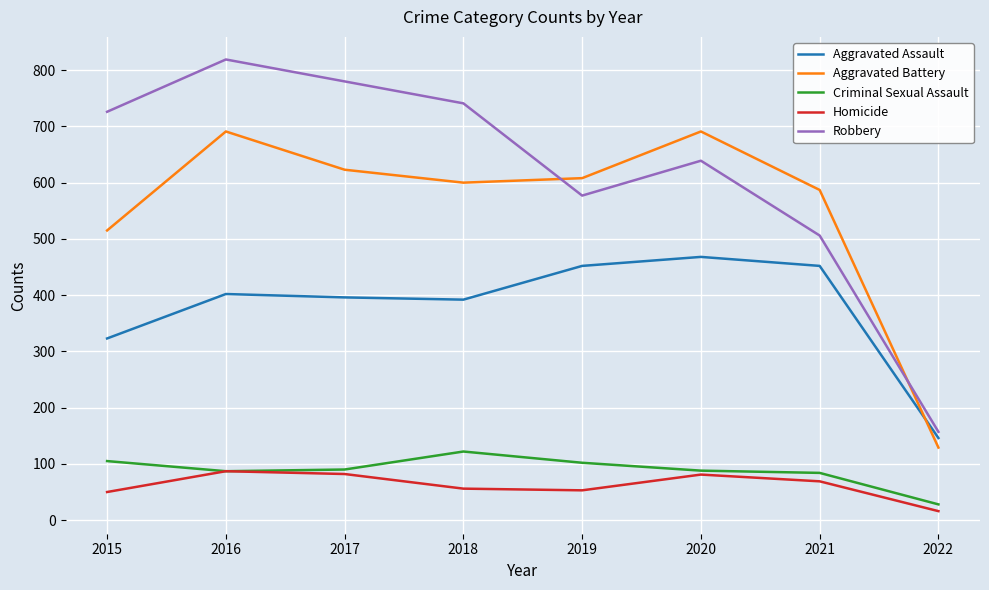

What is the difference between the Homicide values at 2022 and 2019?

37